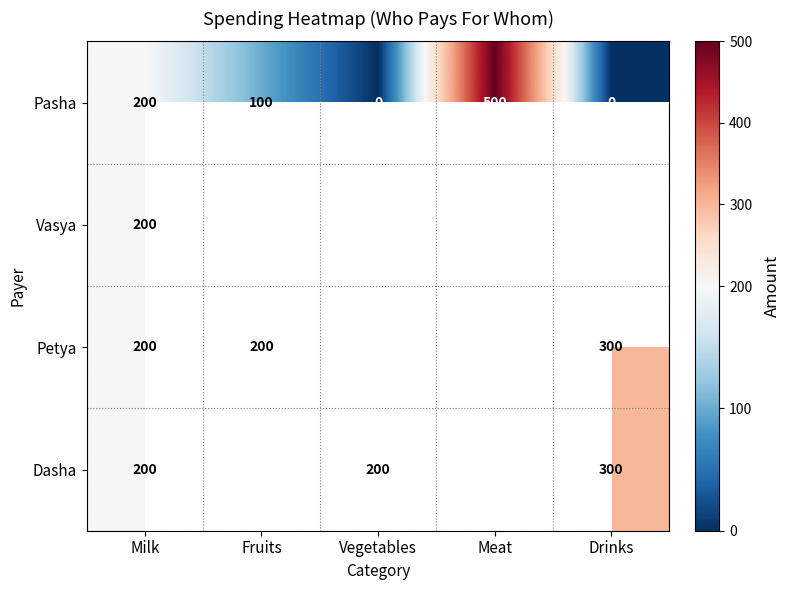

What is the greatest value displayed?

500.0